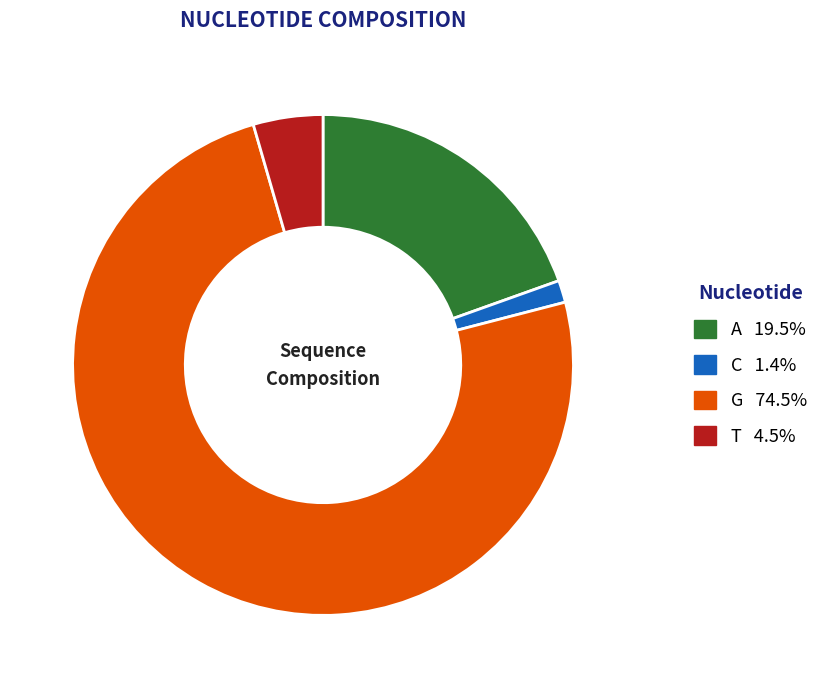

Is it true that C is 1% of the pie?

True